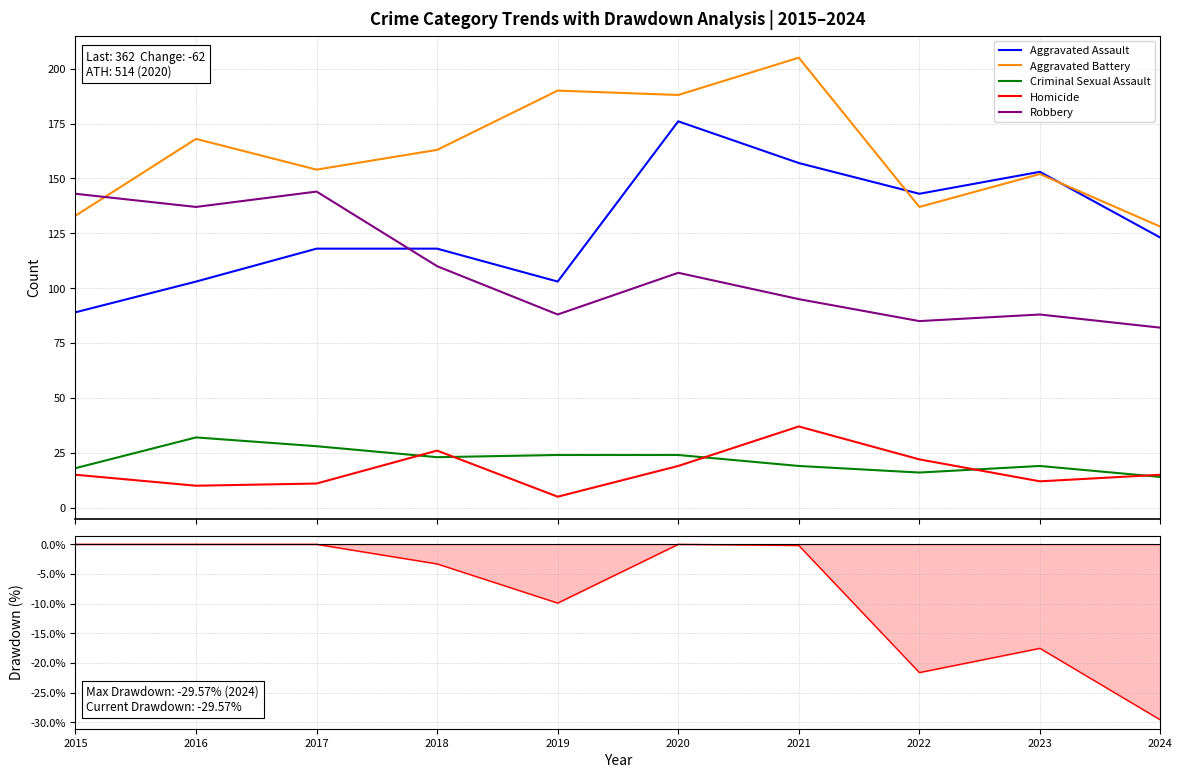

True or false: Total Drawdown and Homicide intersect in this chart.

False